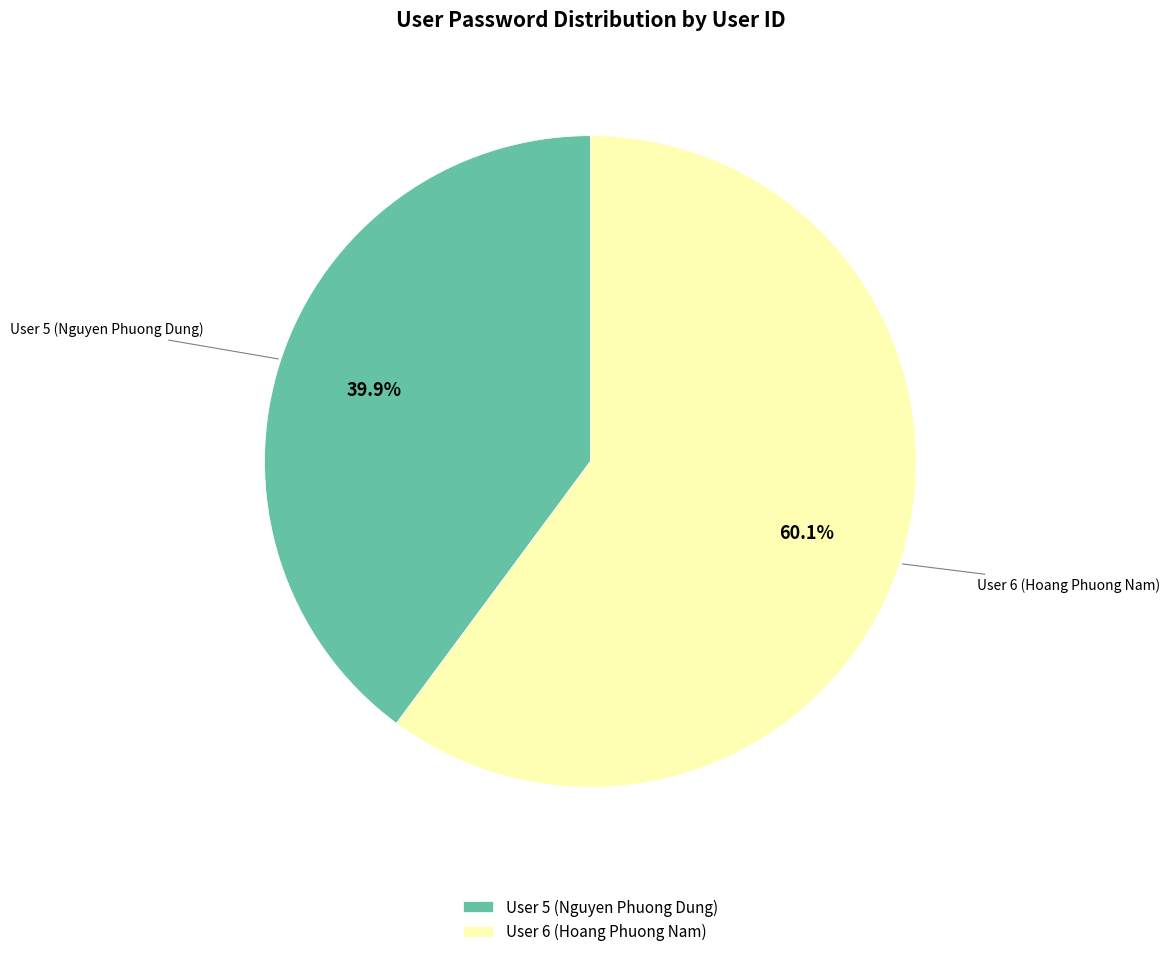

Which category accounts for the majority?

User 6 (Hoang Phuong Nam)